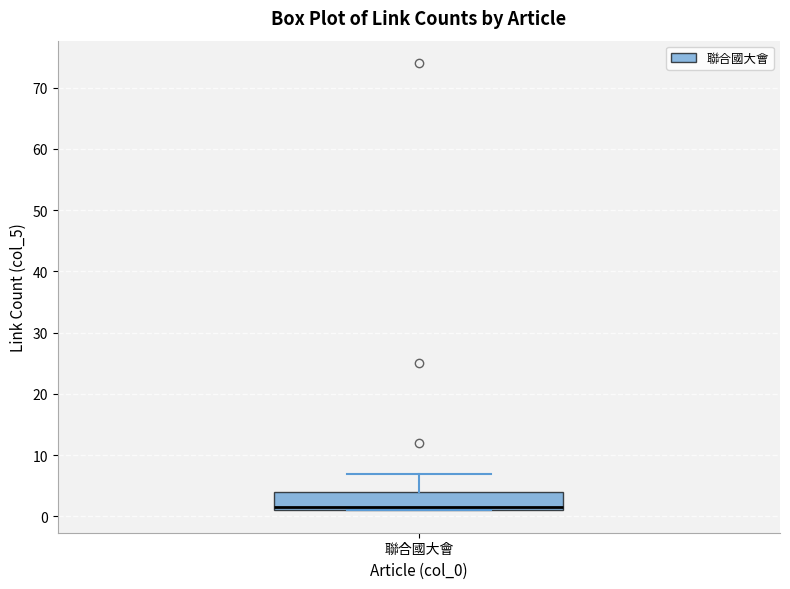

Where is the upper edge of the box for 聯合國大會 on the y-axis? The values are not printed on the chart, so give them approximately, as read against the axis.

4